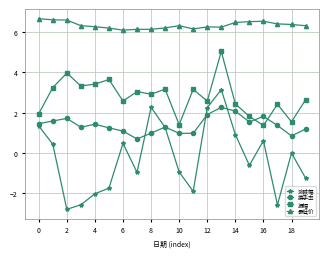

Which series has the largest total across all categories?

最低价